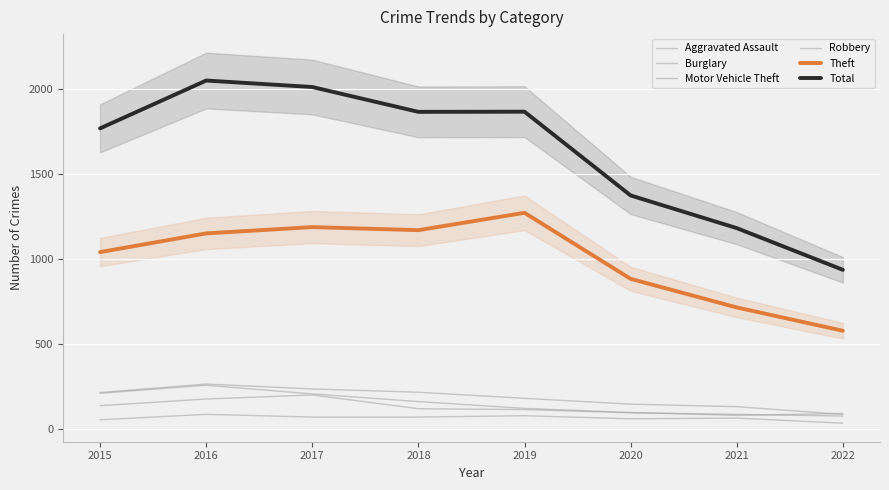

Reading right to left, list all the values displayed in this chart.

Aggravated Assault: 36	66	62	80	72	72	88	56
Burglary: 88	133	148	182	218	237	266	216
Motor Vehicle Theft: 93	82	99	123	163	208	259	212
Robbery: 78	88	97	116	121	202	178	139
Theft: 579	716	884	1272	1170	1188	1151	1041
Total: 937	1182	1374	1866	1865	2011	2049	1768